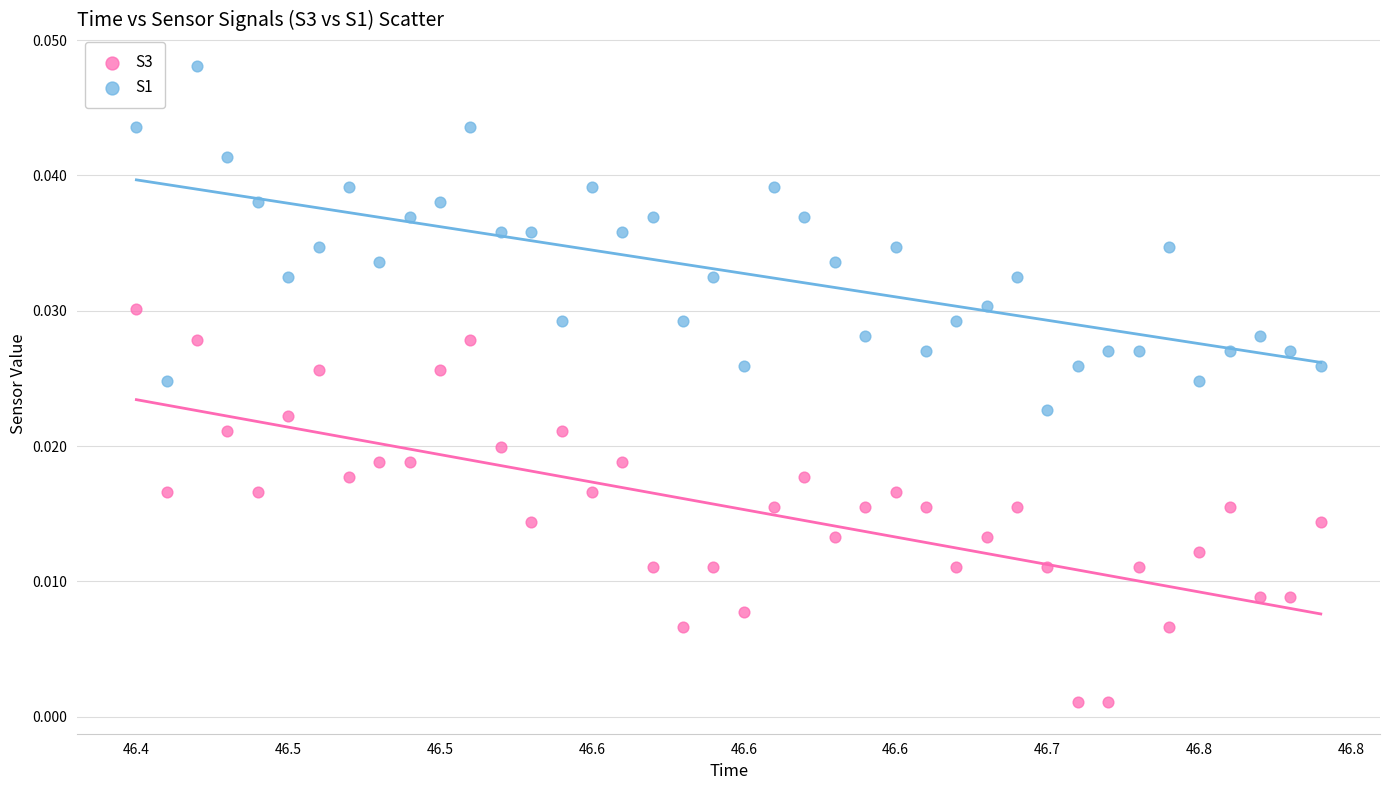

What are all the series names shown in the legend?

S3, S1